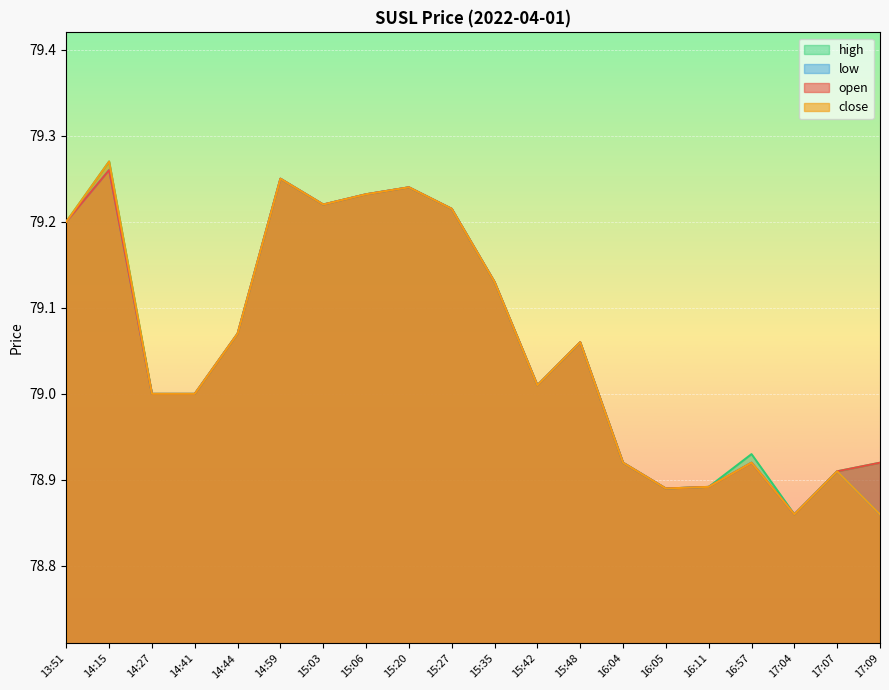

True or false: low and close cross at least once.

False